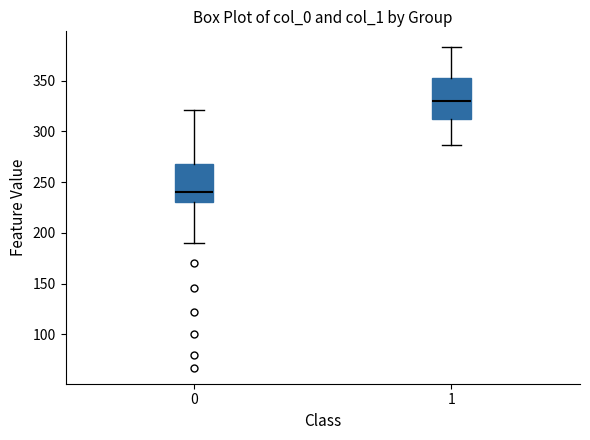

Which box's median line is the lowest?

0